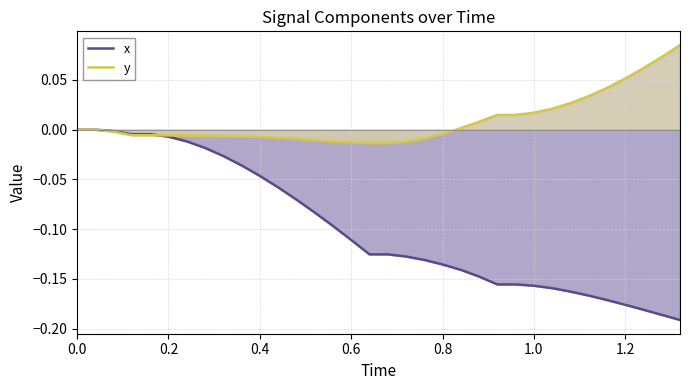

Which series has the widest spread of values?

x